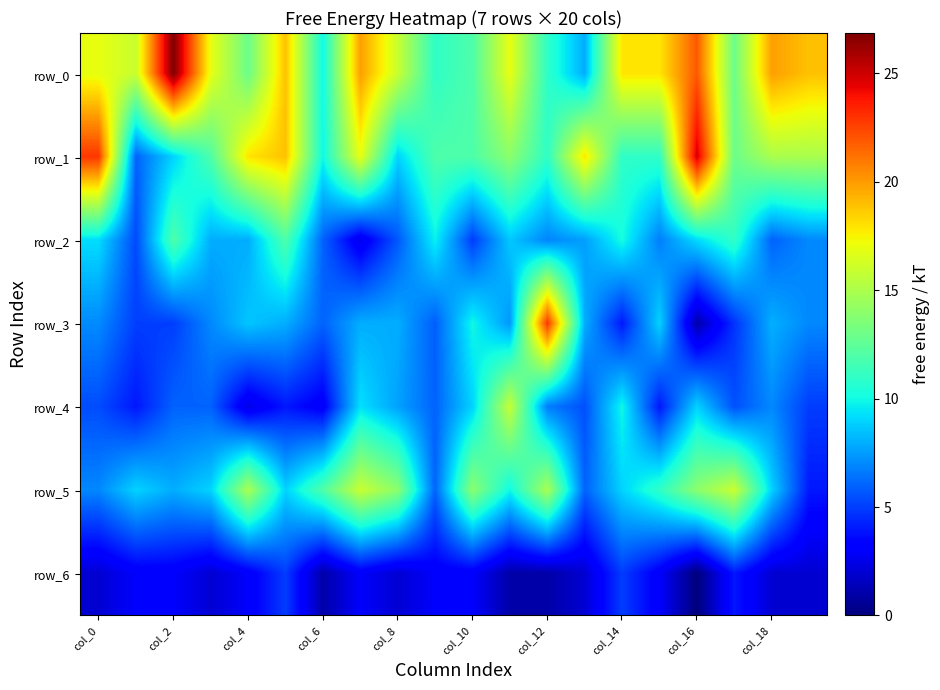

What is the maximum value for row_2?

11.9